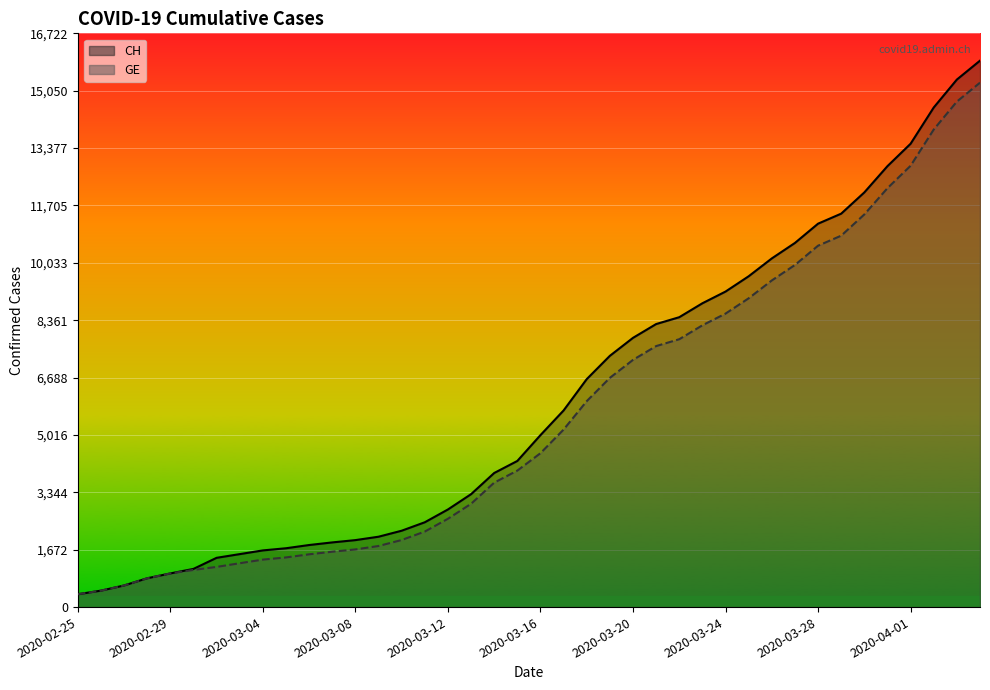

Reading left to right, list all the values displayed in this chart.

CH_line: 375	479	630	840	981	1113	1436	1544	1652	1715	1809	1885	1952	2051	2226	2472	2845	3291	3908	4259	5012	5731	6644	7323	7847	8249	8449	8855	9196	9642	10162	10613	11175	11467	12086	12852	13505	14561	15375	15926
GE_line: 375	479	630	840	981	1083	1171	1278	1384	1447	1538	1614	1681	1780	1955	2201	2574	3010	3627	3978	4485	5174	6002	6681	7205	7607	7807	8213	8554	9000	9520	9971	10533	10825	11444	12210	12863	13919	14733	15284